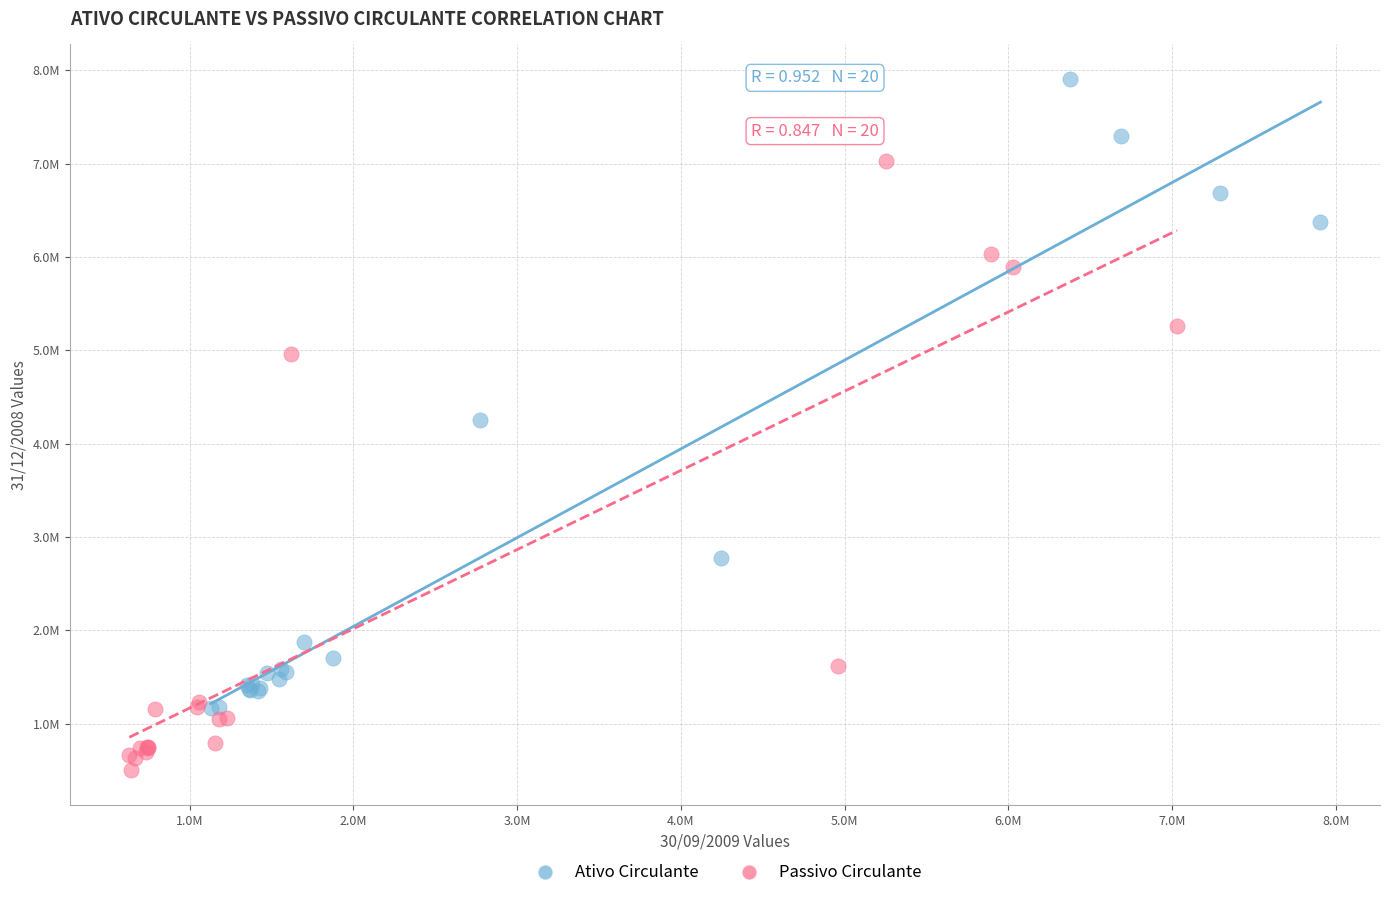

Which series has the widest spread of Y values?

Ativo Circulante